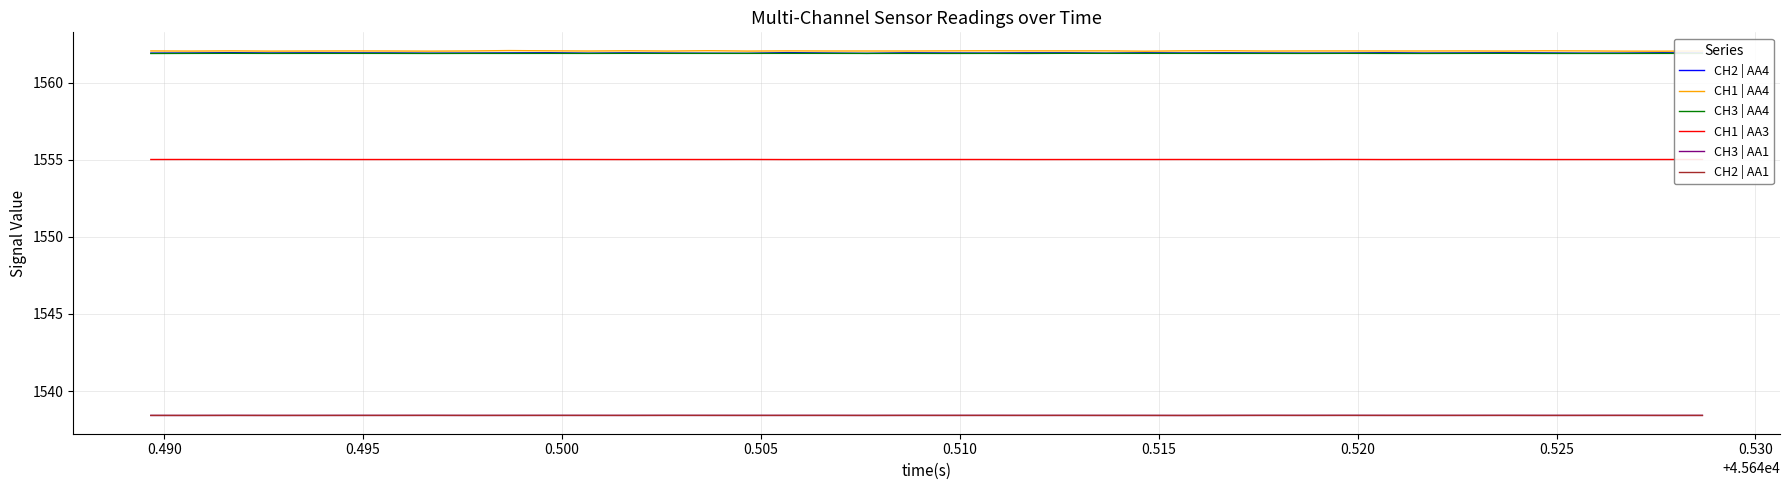

True or false: CH2 | AA4 and CH2 | AA1 cross at least once.

False